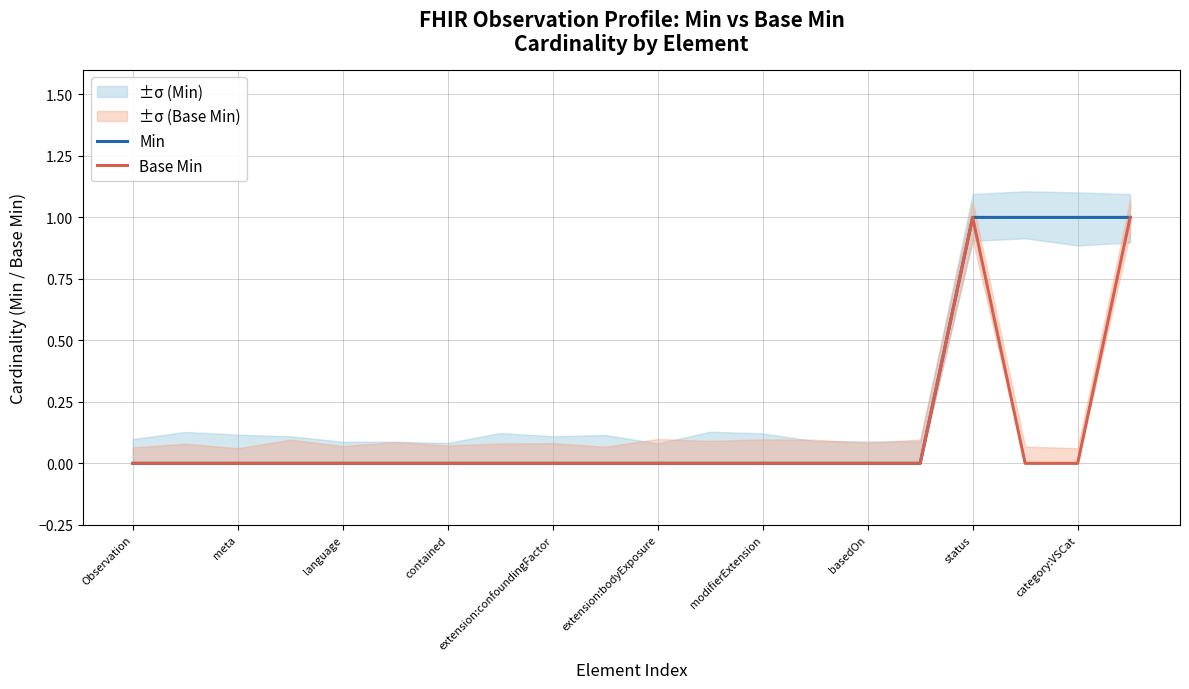

Where is Min nearest to the value 0?

Observation